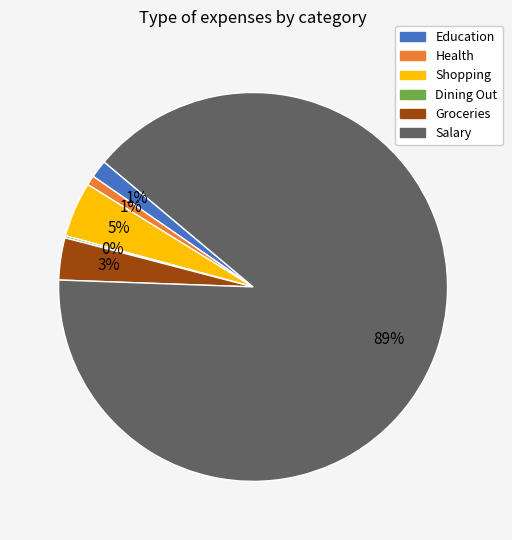

What is the largest slice in the pie chart?

Salary